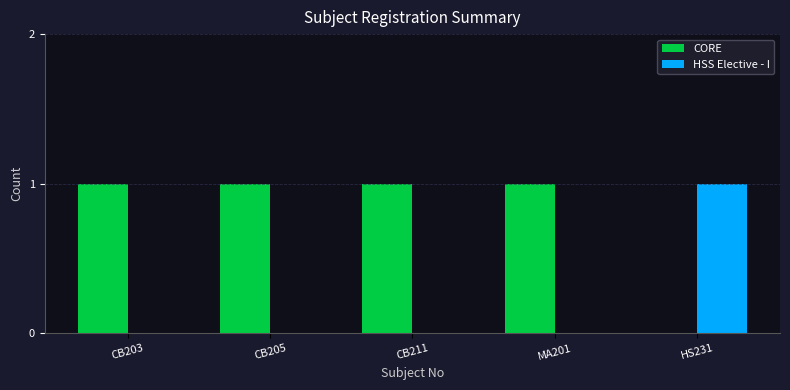

Which series has the largest total across all categories?

CORE